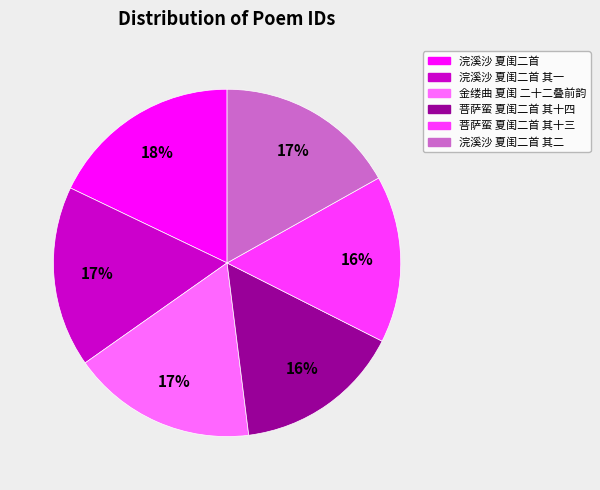

Approximately how many times larger is the value at 菩萨蛮 夏闺二首 其十三 compared to 菩萨蛮 夏闺二首 其十四?

1.0